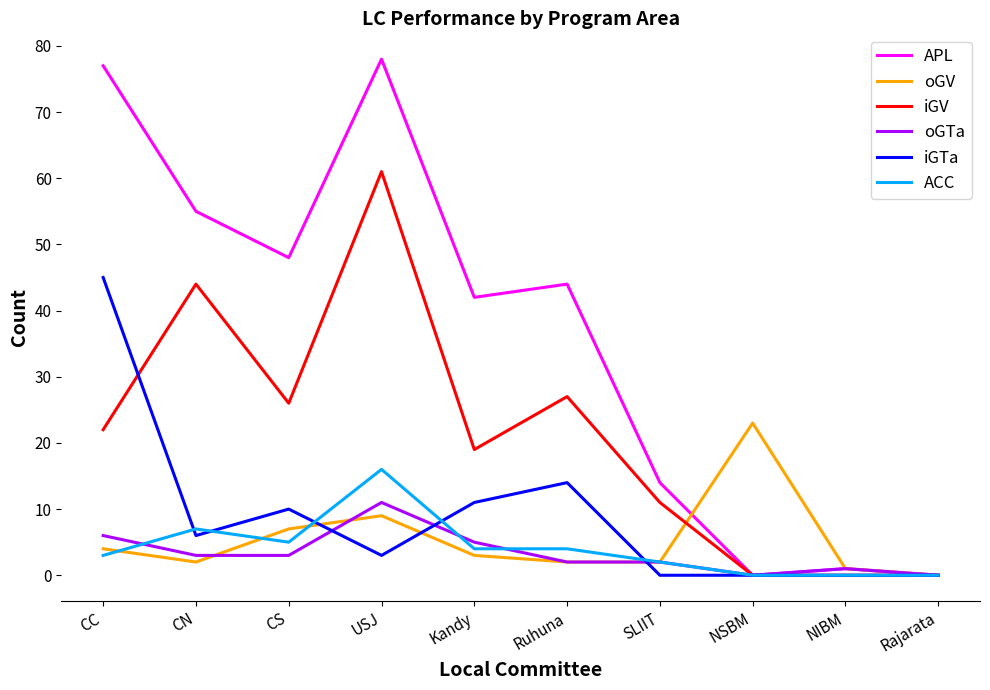

Reading left to right, what are all the values shown in this chart?

APL: CC=77	CN=55	CS=48	USJ=78	Kandy=42	Ruhuna=44	SLIIT=14	NSBM=0	NIBM=1	Rajarata=0
oGV: CC=4	CN=2	CS=7	USJ=9	Kandy=3	Ruhuna=2	SLIIT=2	NSBM=23	NIBM=1	Rajarata=0
iGV: CC=22	CN=44	CS=26	USJ=61	Kandy=19	Ruhuna=27	SLIIT=11	NSBM=0	NIBM=0	Rajarata=0
oGTa: CC=6	CN=3	CS=3	USJ=11	Kandy=5	Ruhuna=2	SLIIT=2	NSBM=0	NIBM=1	Rajarata=0
iGTa: CC=45	CN=6	CS=10	USJ=3	Kandy=11	Ruhuna=14	SLIIT=0	NSBM=0	NIBM=0	Rajarata=0
ACC: CC=3	CN=7	CS=5	USJ=16	Kandy=4	Ruhuna=4	SLIIT=2	NSBM=0	NIBM=0	Rajarata=0